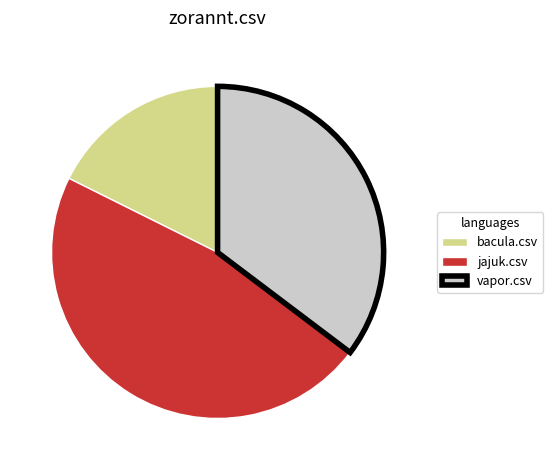

Is it true that vapor.csv is 35% of the pie?

True